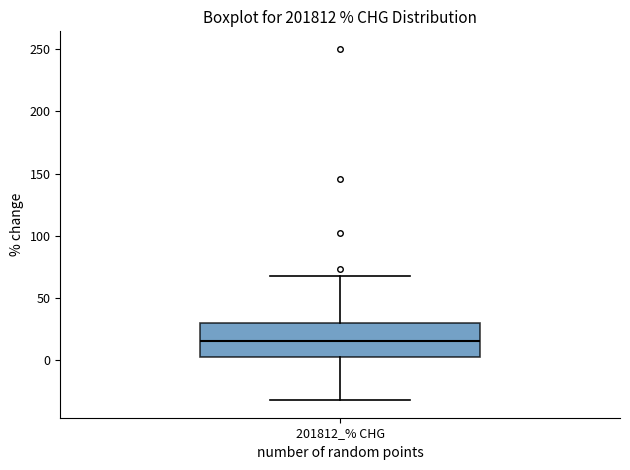

Where is the upper edge of the box for 201812_% CHG on the y-axis? The values are not printed on the chart, so give them approximately, as read against the axis.

30